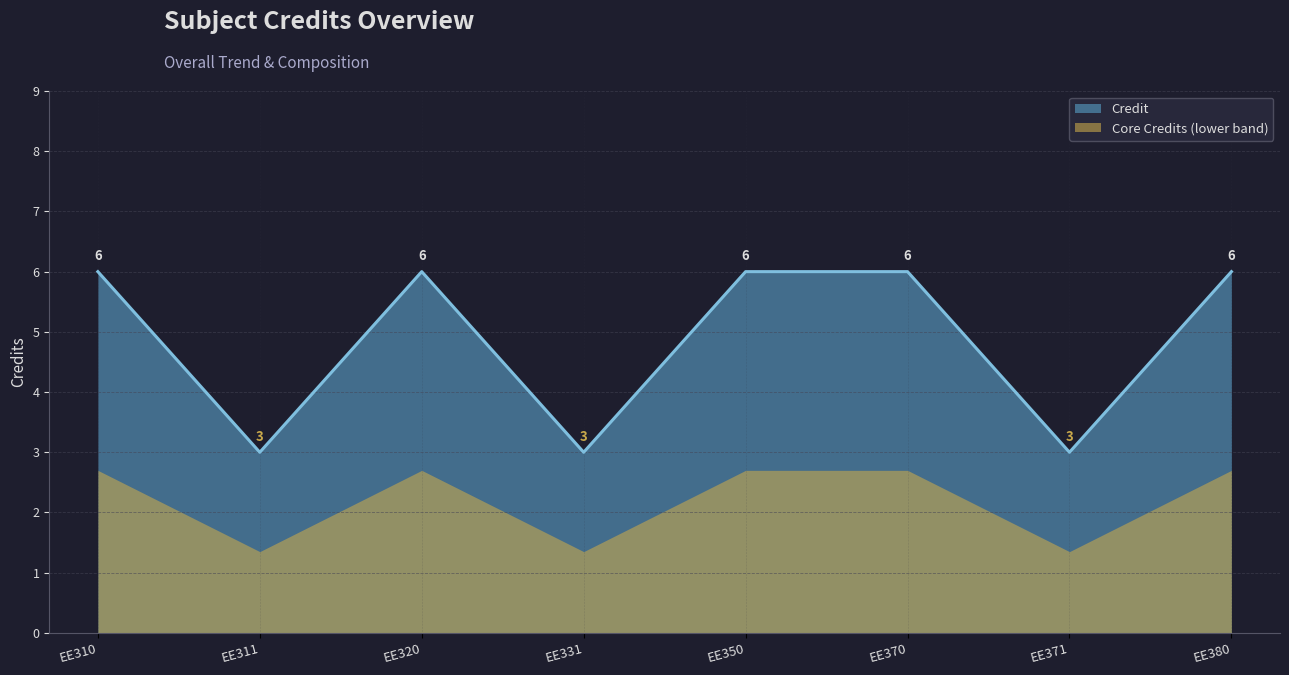

Count the number of data series in this chart.

2